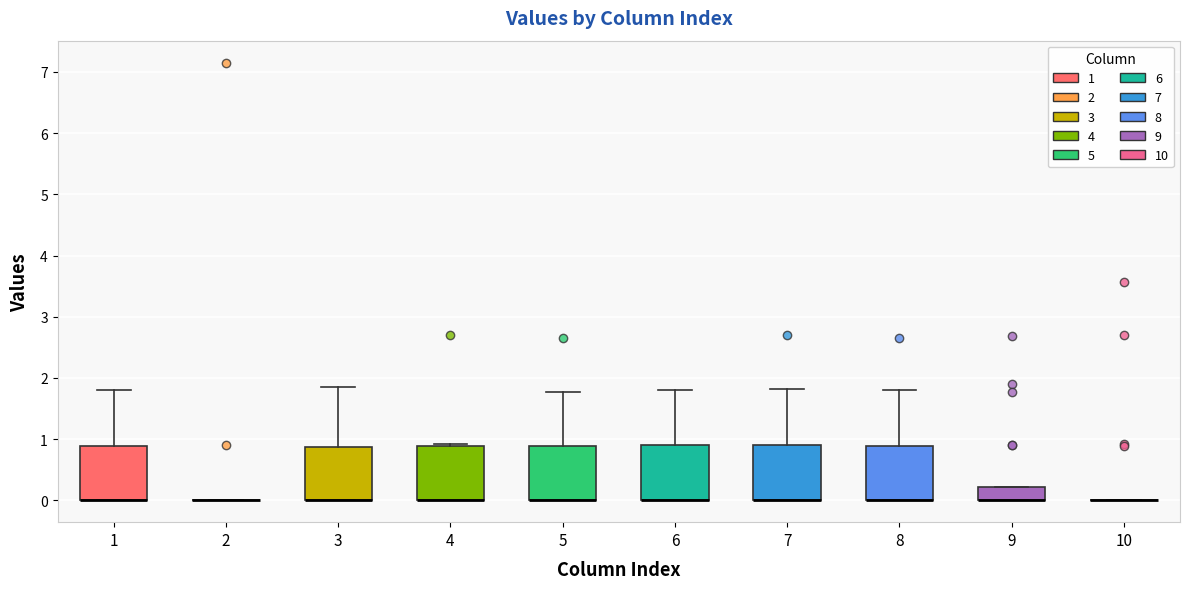

Reading left to right, read every box against the y-axis: the position of its median line, the range the box covers, and the ends of its whiskers. The values are not printed on the chart, so give them approximately, as read against the axis.

1: median 0.0 (drawn on the box's lower edge), box 0.0 to 0.9, whiskers 0.0 to 1.8
2: box collapsed to a line at 0.0, whiskers 0.0 to 0.0
3: median 0.0 (drawn on the box's lower edge), box 0.0 to 0.9, whiskers 0.0 to 1.8
4: median 0.0 (drawn on the box's lower edge), box 0.0 to 0.9, whiskers 0.0 to 0.9
5: median 0.0 (drawn on the box's lower edge), box 0.0 to 0.9, whiskers 0.0 to 1.8
6: median 0.0 (drawn on the box's lower edge), box 0.0 to 0.9, whiskers 0.0 to 1.8
7: median 0.0 (drawn on the box's lower edge), box 0.0 to 0.9, whiskers 0.0 to 1.8
8: median 0.0 (drawn on the box's lower edge), box 0.0 to 0.9, whiskers 0.0 to 1.8
9: median 0.0 (drawn on the box's lower edge), box 0.0 to 0.2, whiskers 0.0 to 0.2
10: box collapsed to a line at 0.0, whiskers 0.0 to 0.0